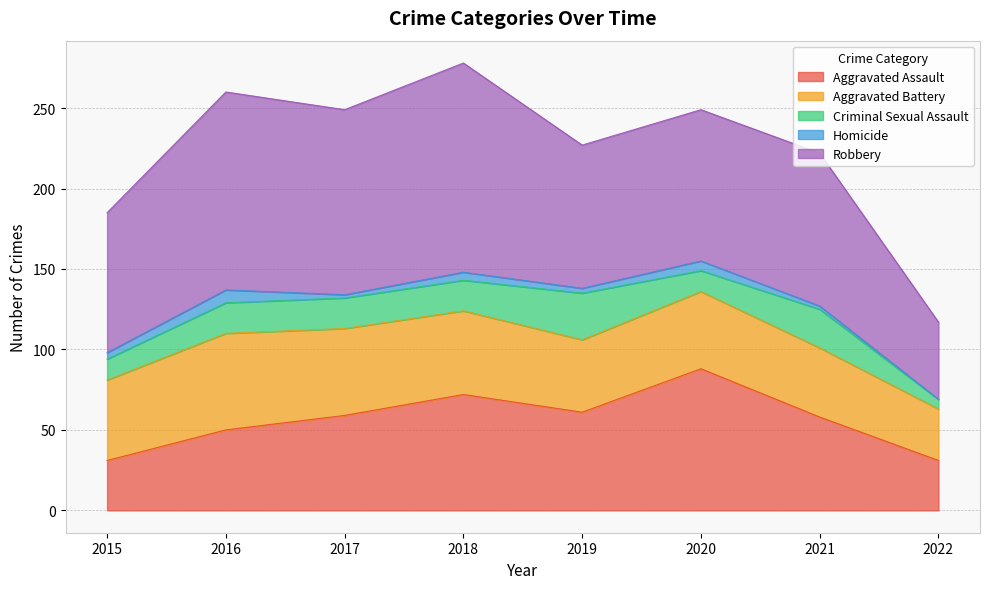

Rank the series at 2020 from highest to lowest value.

Robbery, Aggravated Assault, Aggravated Battery, Criminal Sexual Assault, Homicide